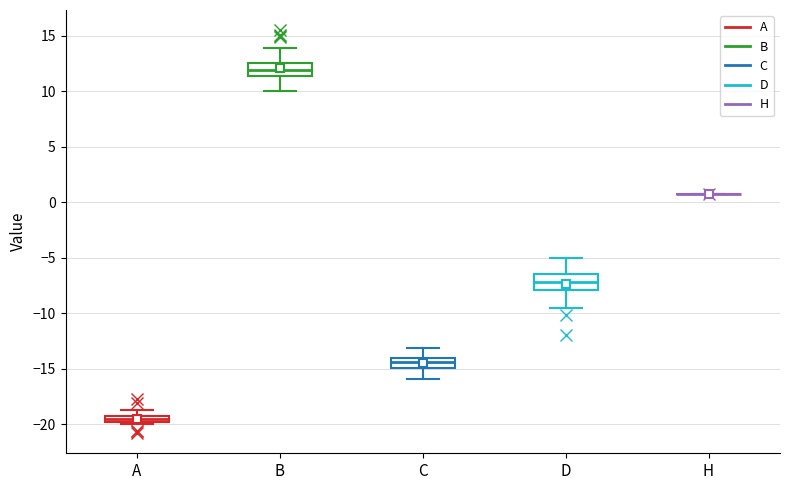

Where does the median line of the box for D sit on the y-axis? The values are not printed on the chart, so give them approximately, as read against the axis.

-7.0